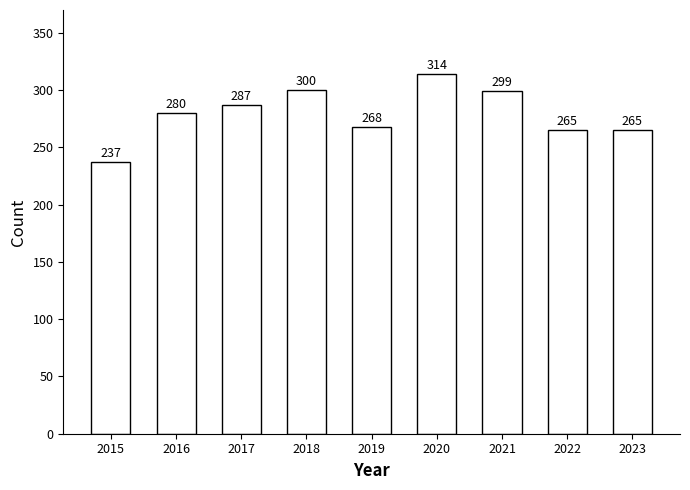

Reading right to left, list all the values displayed in this chart.

2023=265	2022=265	2021=299	2020=314	2019=268	2018=300	2017=287	2016=280	2015=237